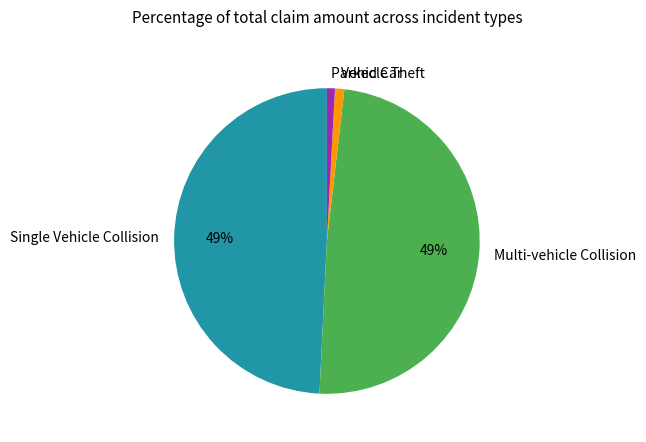

Does Single Vehicle Collision represent more than half of the total?

No